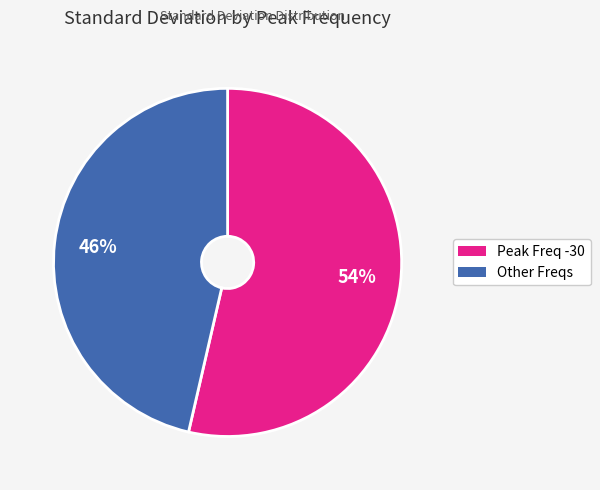

To the nearest percent, what is the average slice percentage?

50%